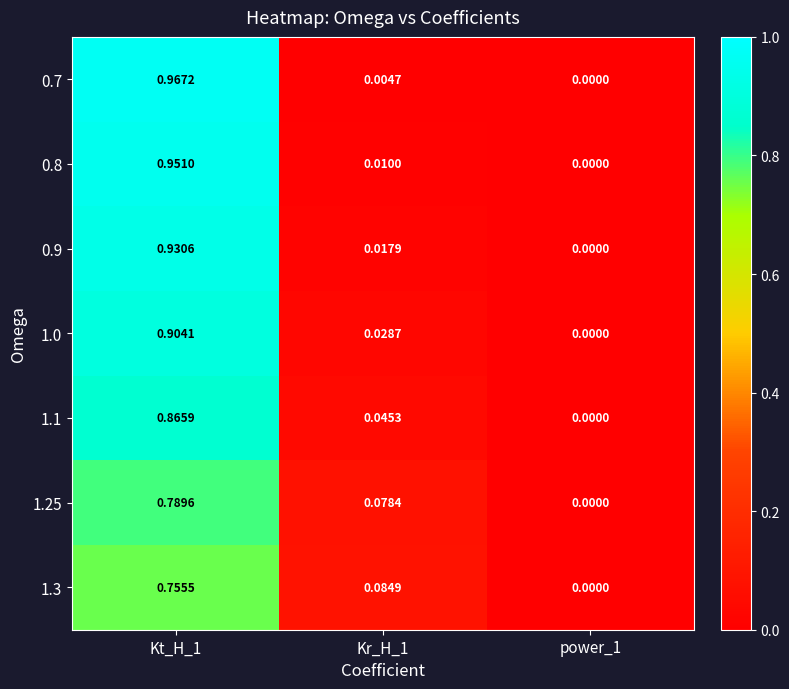

Is the value of 0.7 at Kr_H_1 greater than the value of 1.3 at Kr_H_1?

No